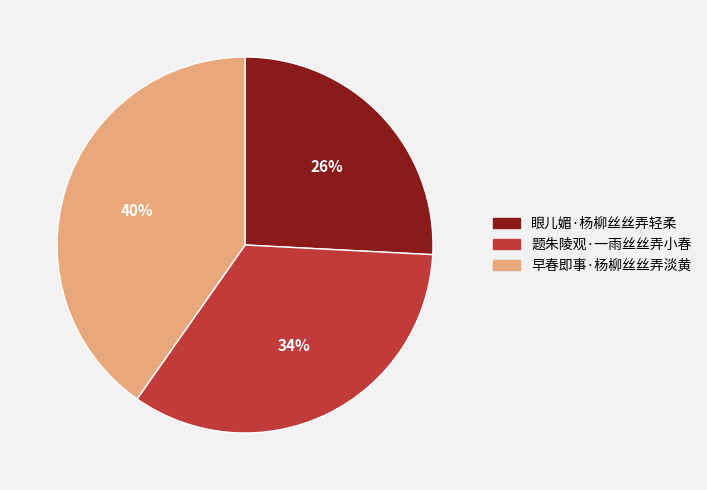

Is there any slice that represents more than half of the pie?

No